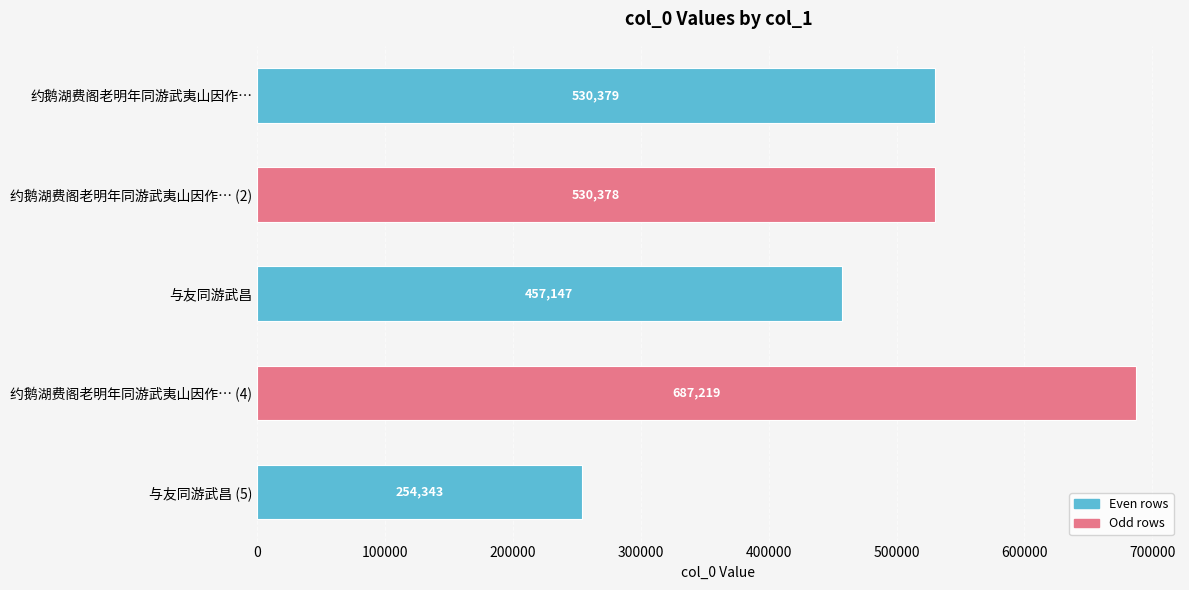

Does the chart contain stacked bars?

No